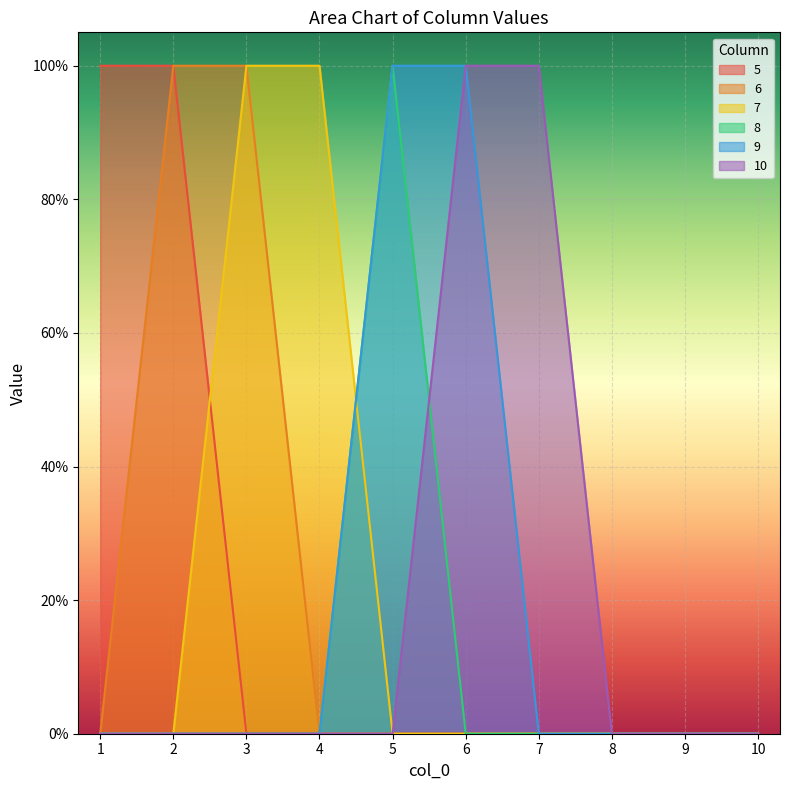

Which series has the largest total across all categories?

5